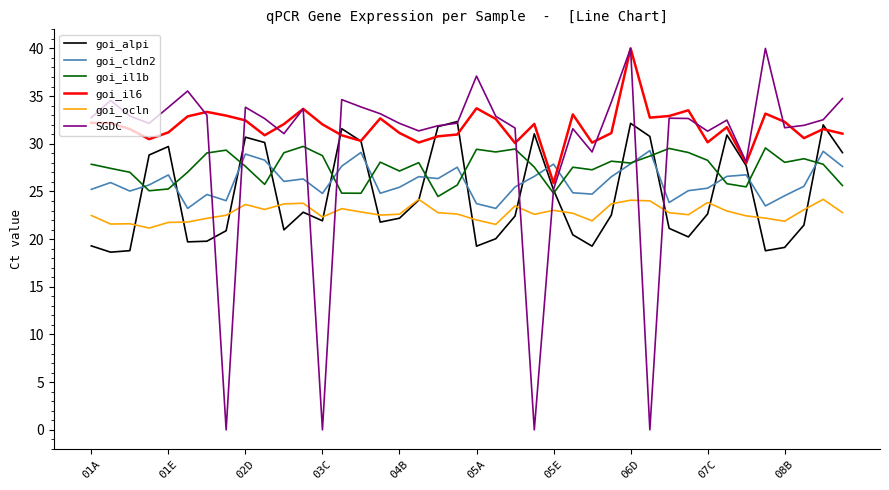

What is the difference between the maximum and minimum values in the SGDC series?

40.0